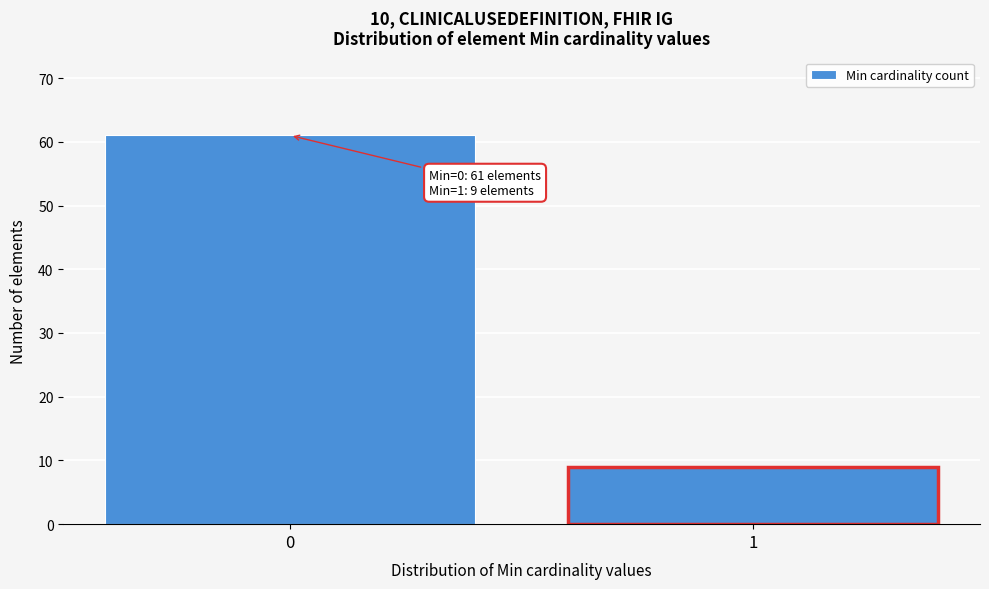

Reading left to right, list all the values displayed in this chart.

0=61	1=9